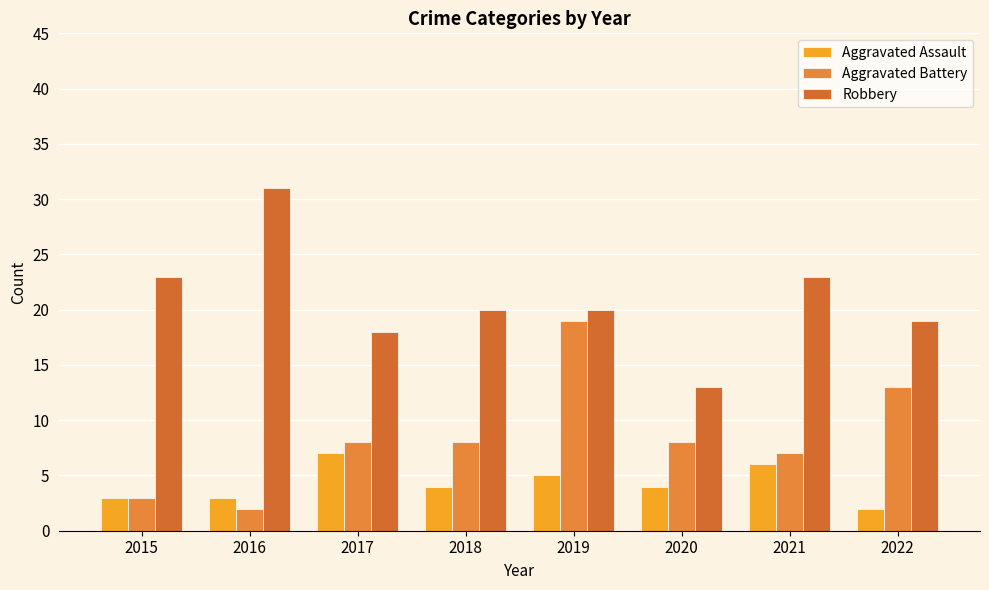

What is the sum of the Aggravated Battery values at 2016 and 2018?

10